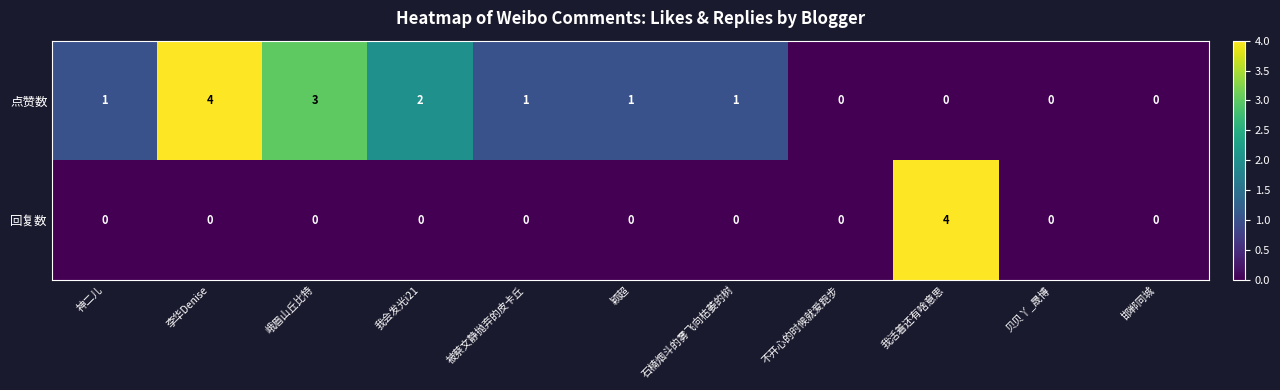

Count the number of categories in the chart.

11